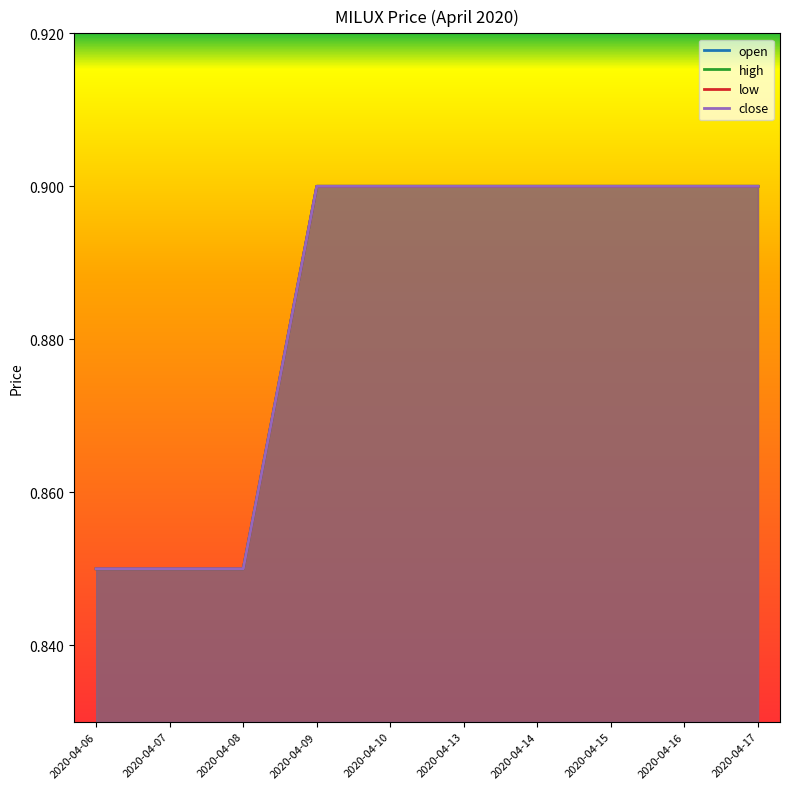

List the labels in order of close value, largest first.

2020-04-09, 2020-04-10, 2020-04-13, 2020-04-14, 2020-04-15, 2020-04-16, 2020-04-17, 2020-04-06, 2020-04-07, 2020-04-08